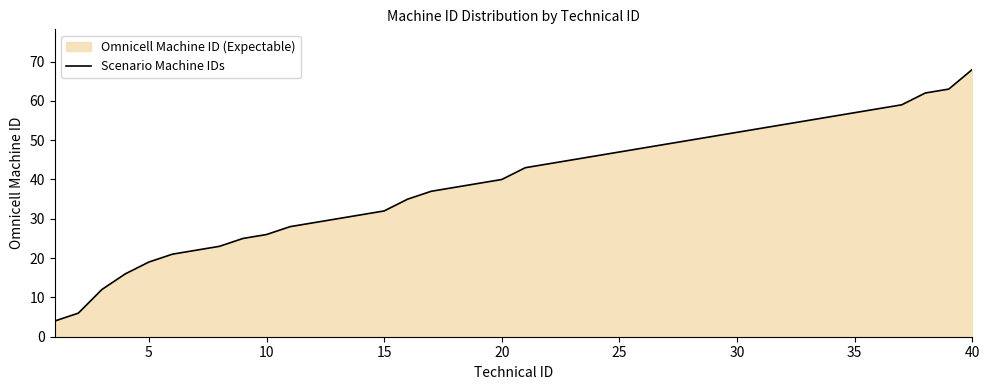

At which category does the chart reach its peak across all series?

40